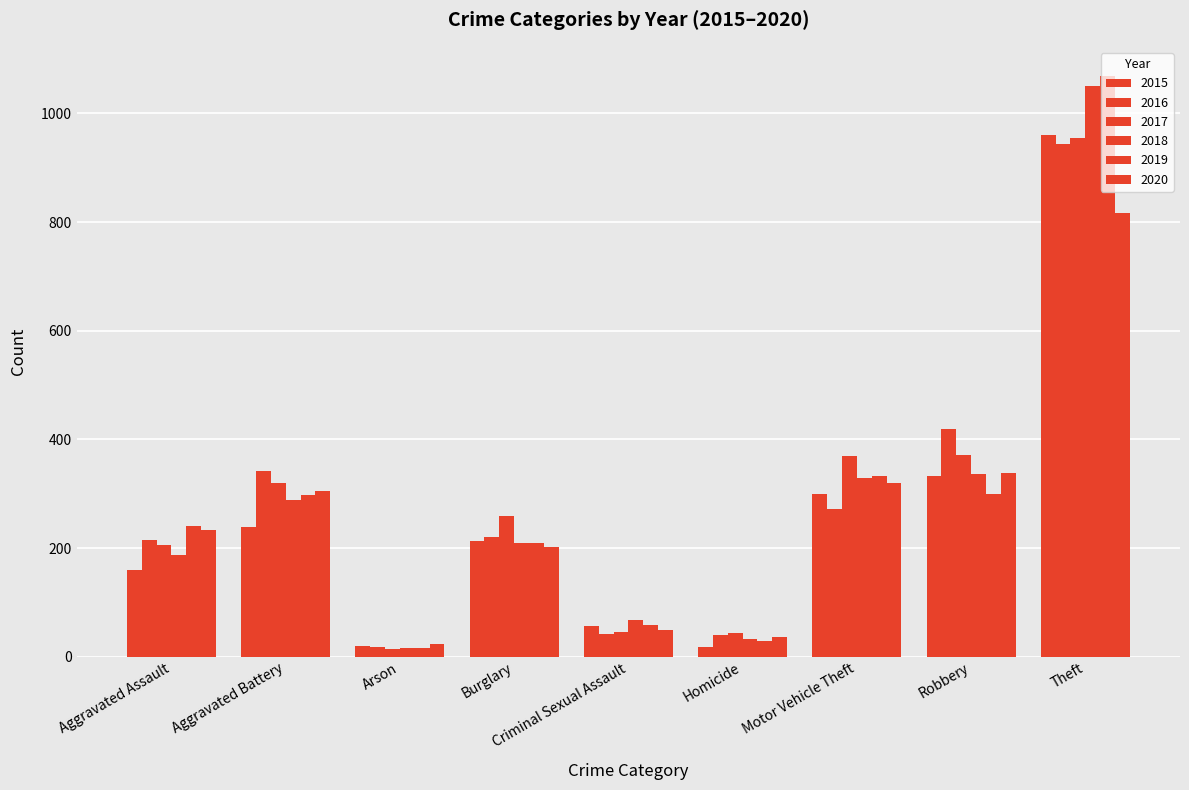

What is the difference between the highest and lowest values at Burglary?

58